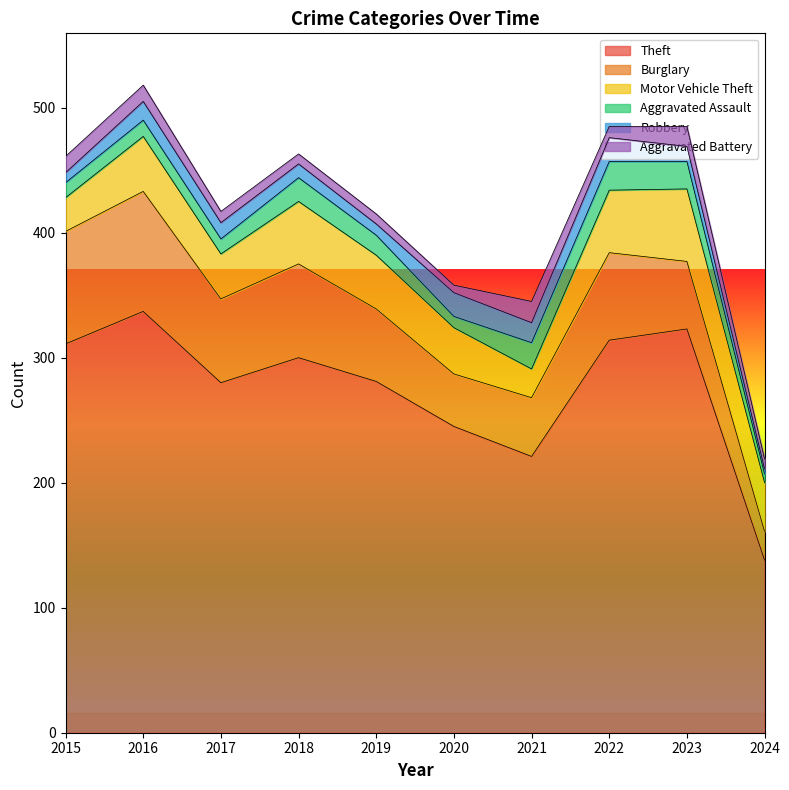

Rank the series by their maximum value, from highest to lowest.

Theft, Burglary, Motor Vehicle Theft, Aggravated Assault, Robbery, Aggravated Battery